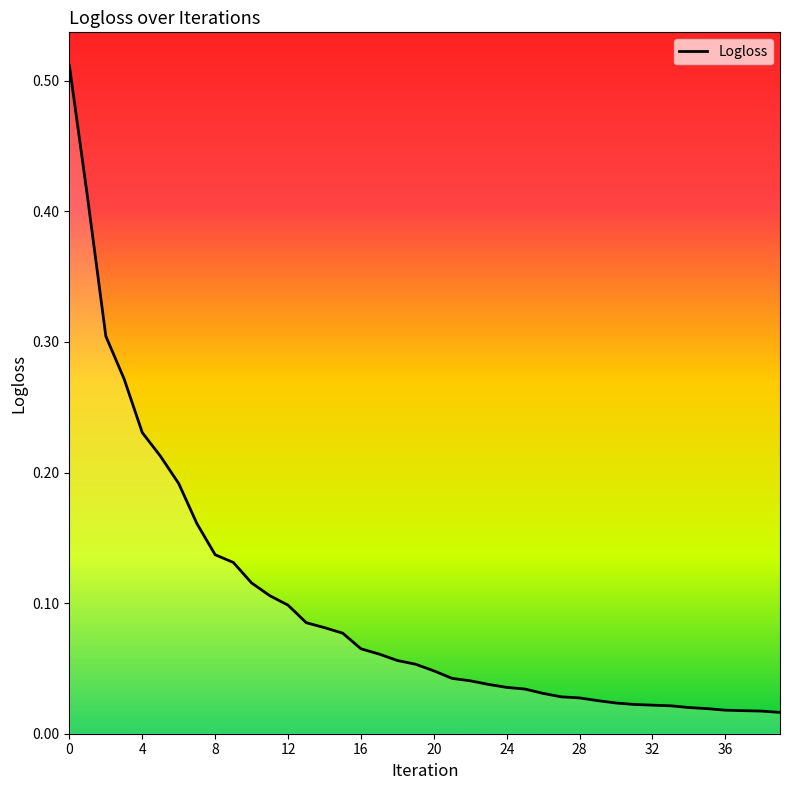

True or false: the data has more than 0 interior local peaks.

False